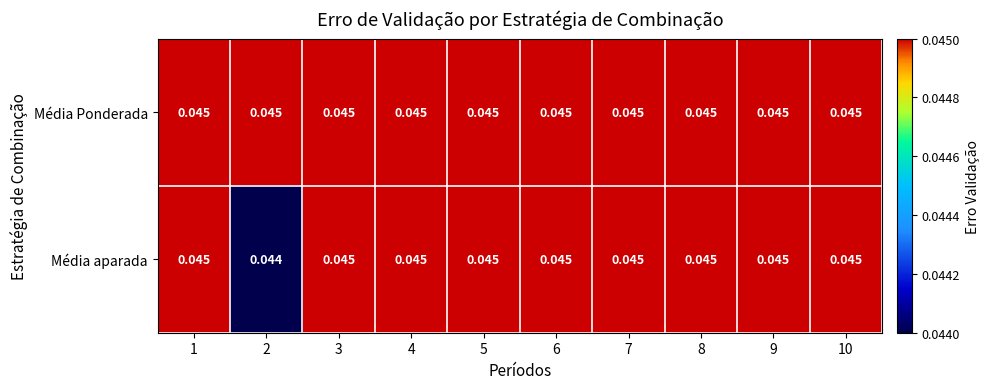

Is the value of Média Ponderada at 10 greater than the value of Média aparada at 2?

Yes